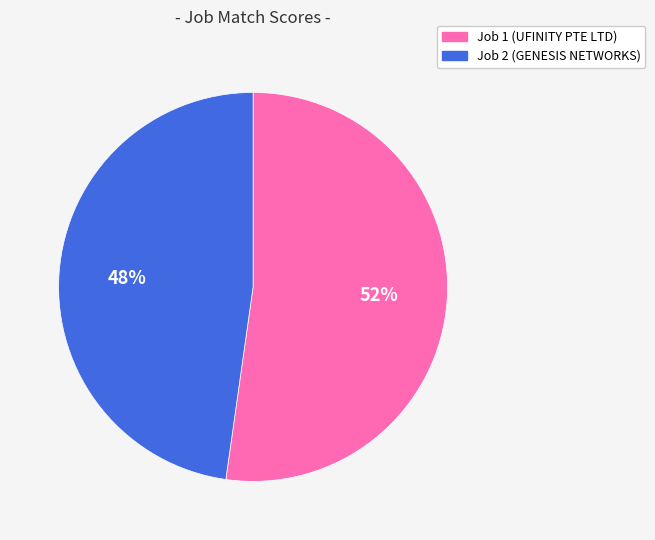

Is there a majority slice in this chart?

Yes